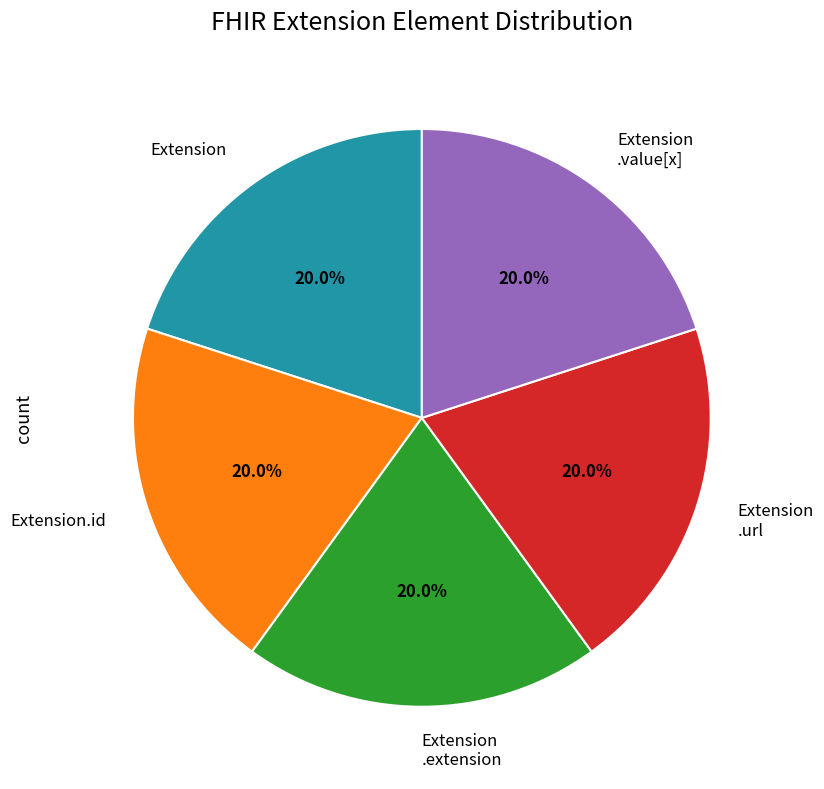

Combined, what portion of the pie is Extension .extension and Extension?

40.0%